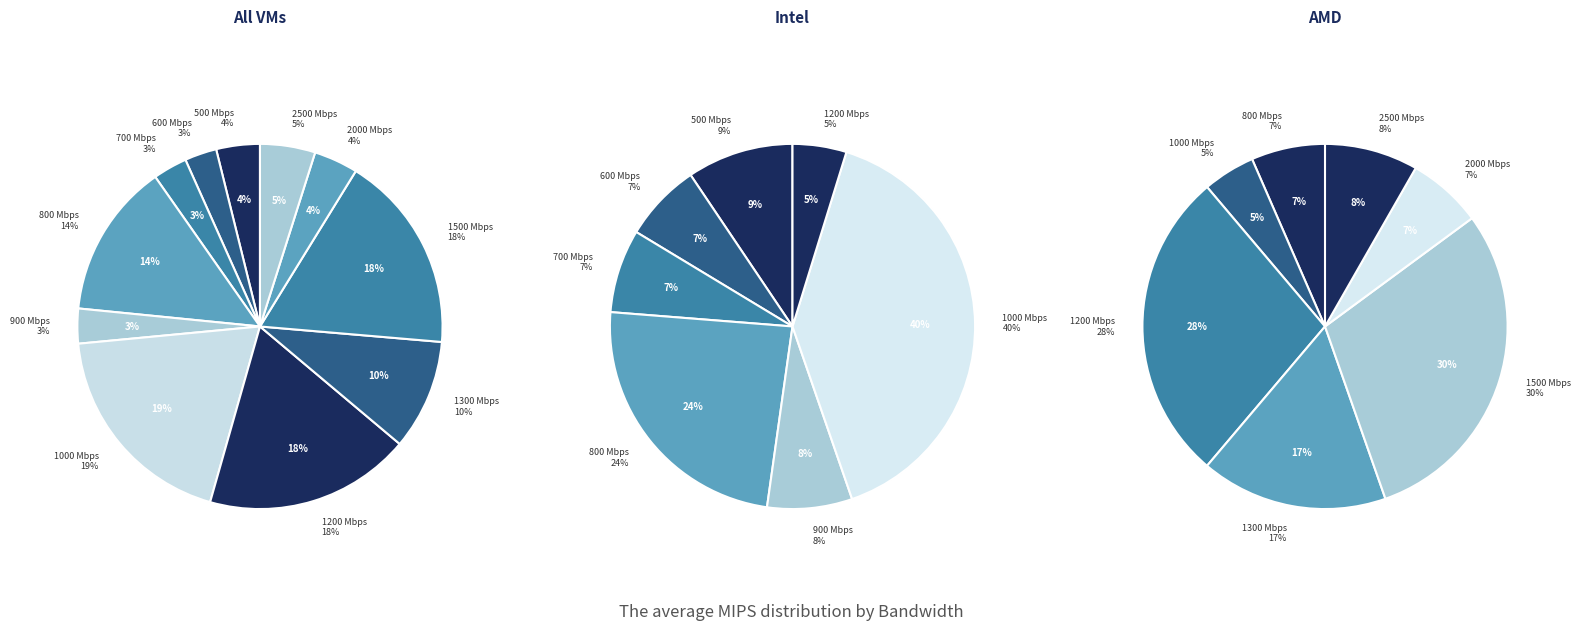

Count the number of slices in the pie.

11